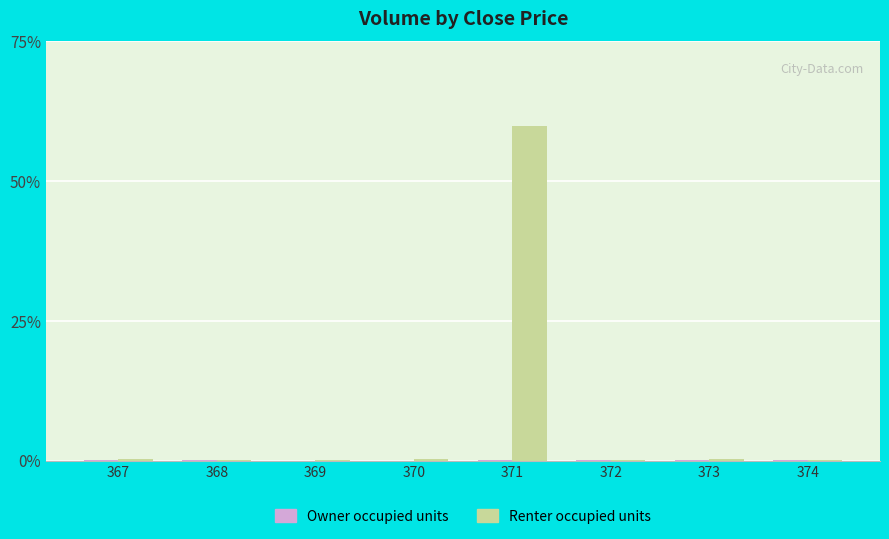

Are the bars horizontal?

No